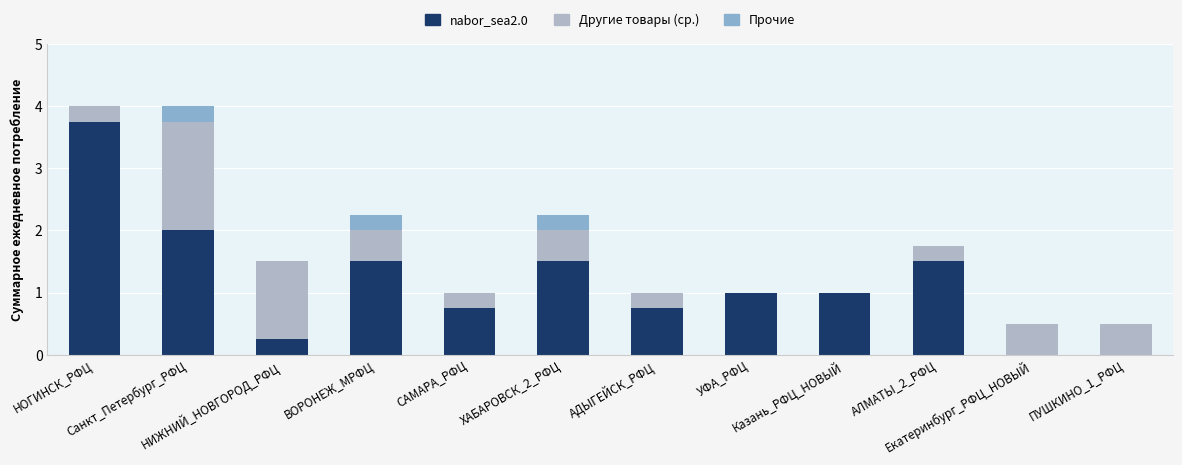

What position from the right is АЛМАТЫ_2_РФЦ?

3